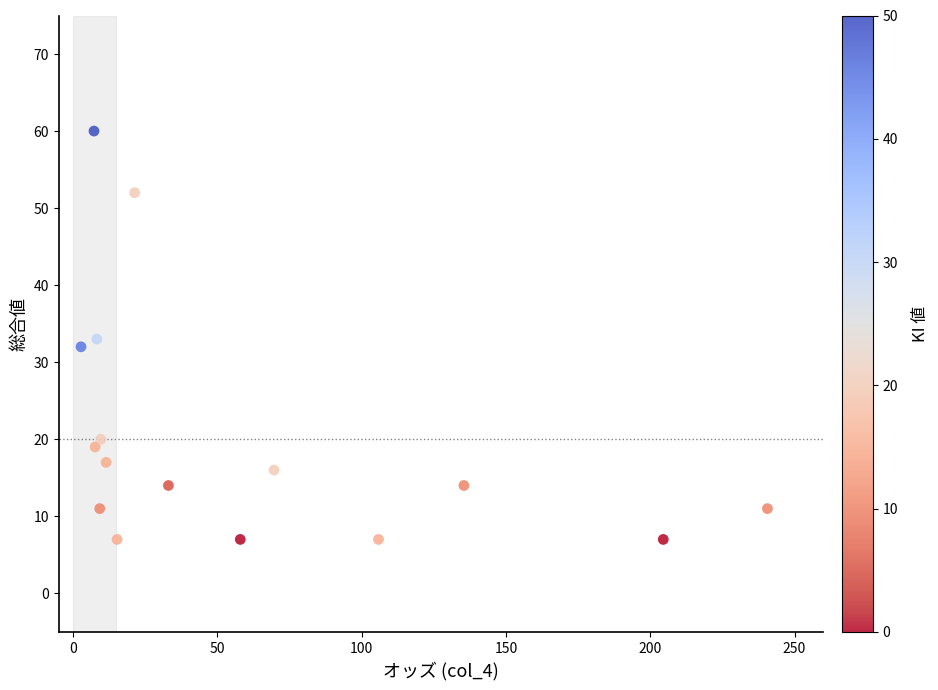

What is the range of Y values (max minus min)?

53